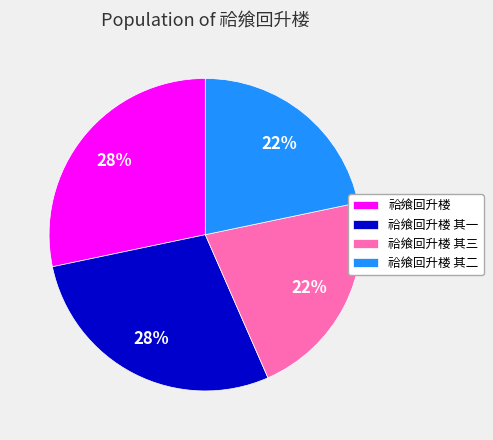

How many segments does this pie chart have?

4